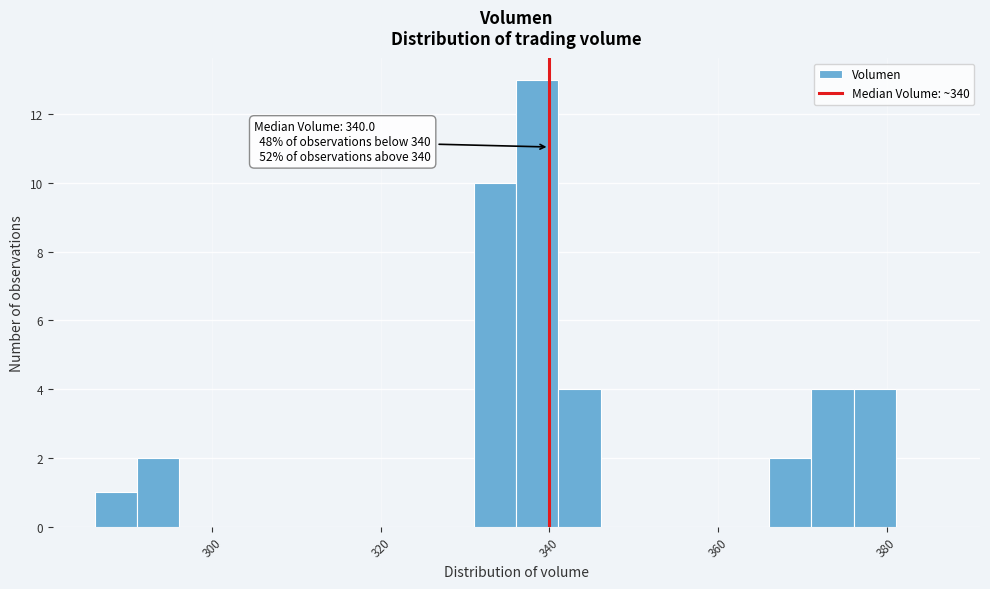

Read against the x-axis, roughly where is the centre of the tallest bar?

338